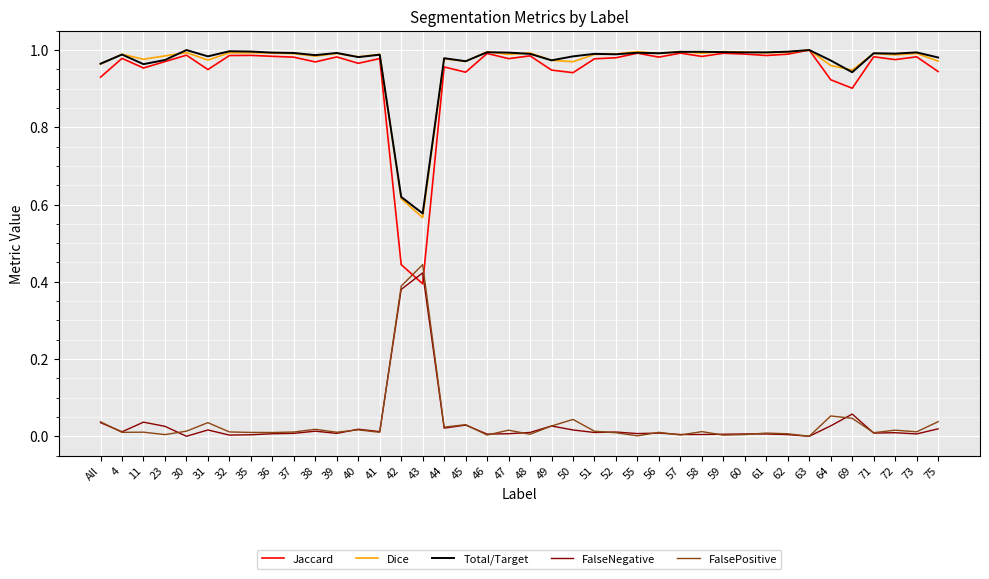

Is the value of FalseNegative at 49 greater than the value of Dice at 32?

No